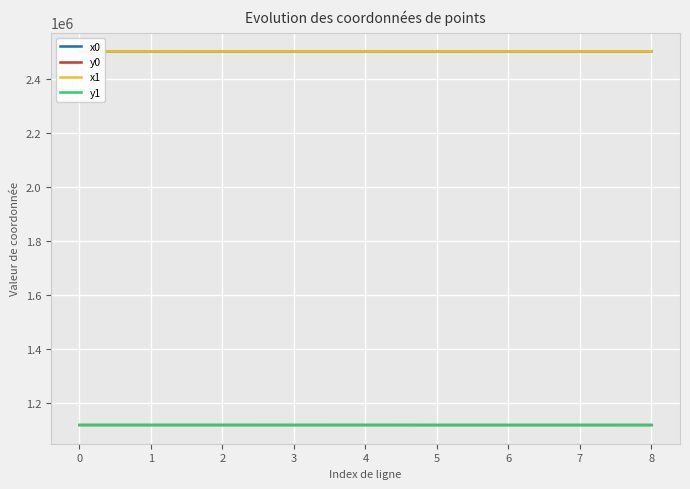

Does the chart display data point markers on the line(s)?

No